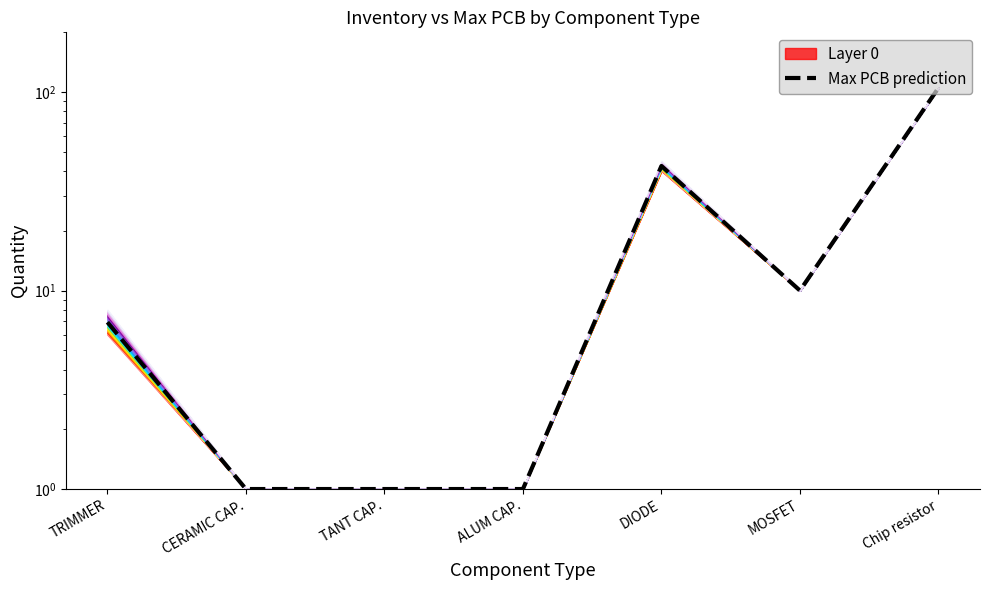

Where is the data nearest to the value 53?

DIODE